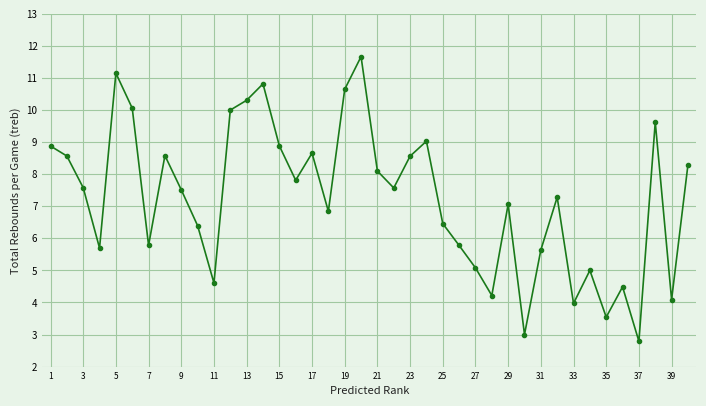

How many interior local peaks (higher than both neighbors) does the data have?

11